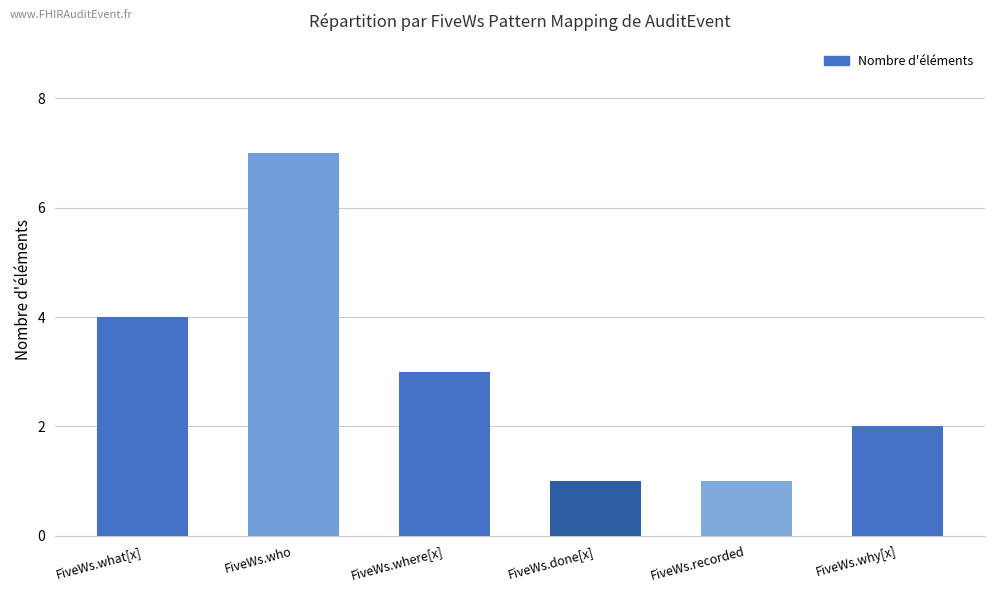

Is it true that the value at FiveWs.done[x] is 2?

False